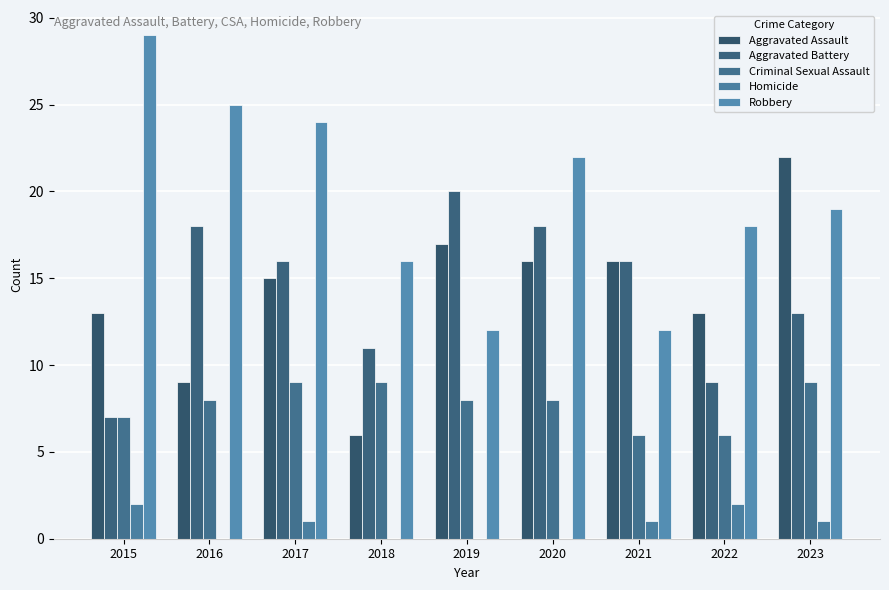

What is the sum of the Homicide values at 2018 and 2021?

1